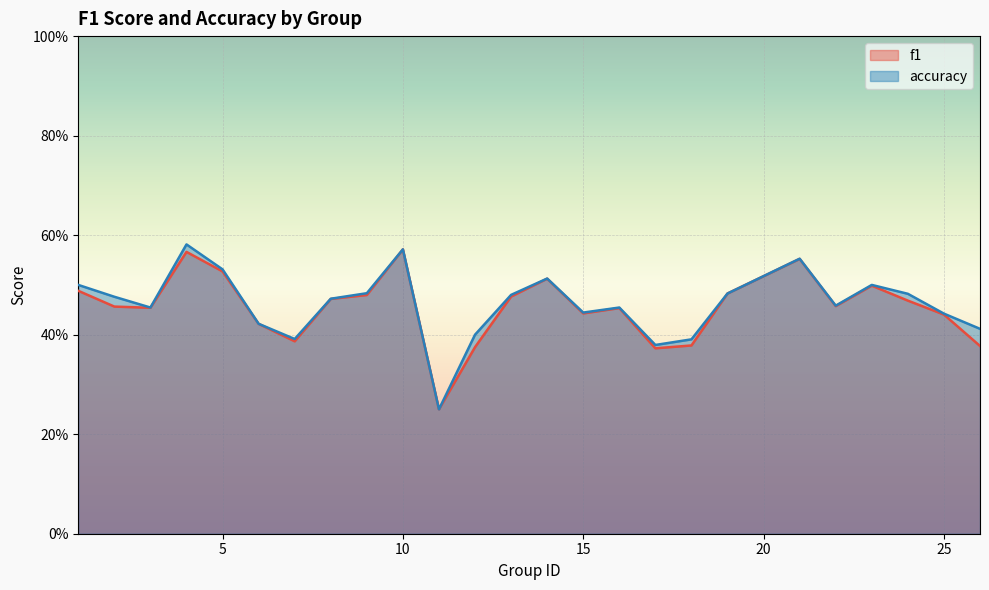

Reading left to right, what are all the values shown in this chart?

f1: 1=0.5	2=0.5	3=0.5	4=0.6	5=0.5	6=0.4	7=0.4	8=0.5	9=0.5	10=0.6	11=0.2	12=0.4	13=0.5	14=0.5	15=0.4	16=0.5	17=0.4	18=0.4	19=0.5	21=0.6	22=0.5	23=0.5	24=0.5	25=0.4	26=0.4
accuracy: 1=0.5	2=0.5	3=0.5	4=0.6	5=0.5	6=0.4	7=0.4	8=0.5	9=0.5	10=0.6	11=0.2	12=0.4	13=0.5	14=0.5	15=0.4	16=0.5	17=0.4	18=0.4	19=0.5	21=0.6	22=0.5	23=0.5	24=0.5	25=0.4	26=0.4